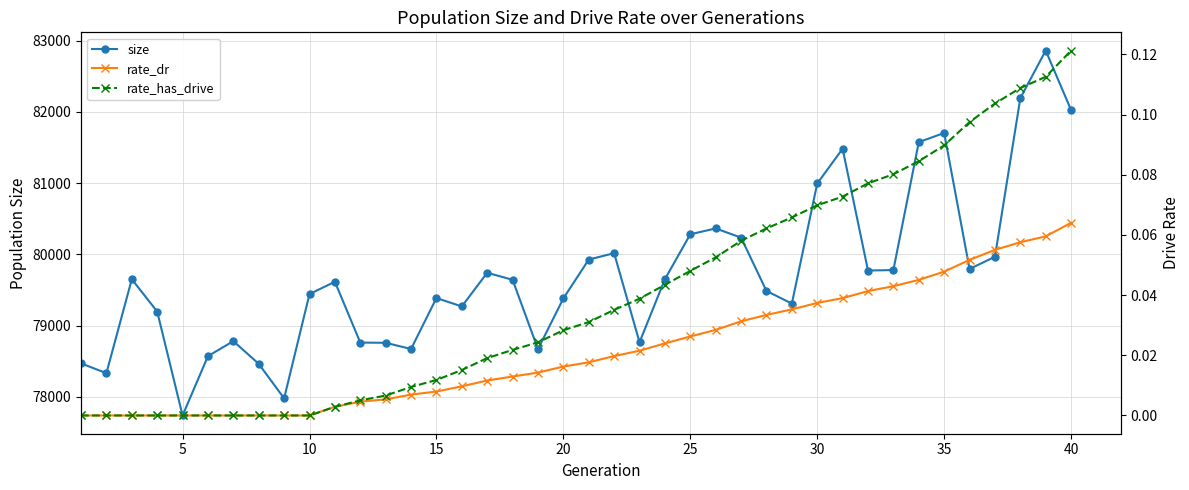

What is the highest value of the size series?

82860